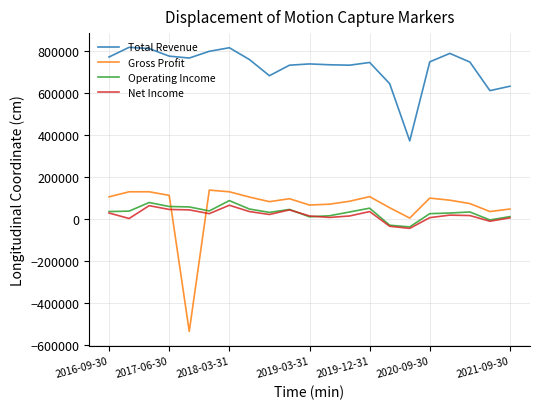

What is the maximum value for Gross Profit?

137000